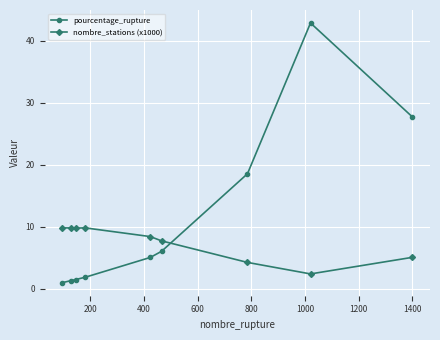

True or false: nombre_stations (x1000) has more than 0 interior local peaks.

True